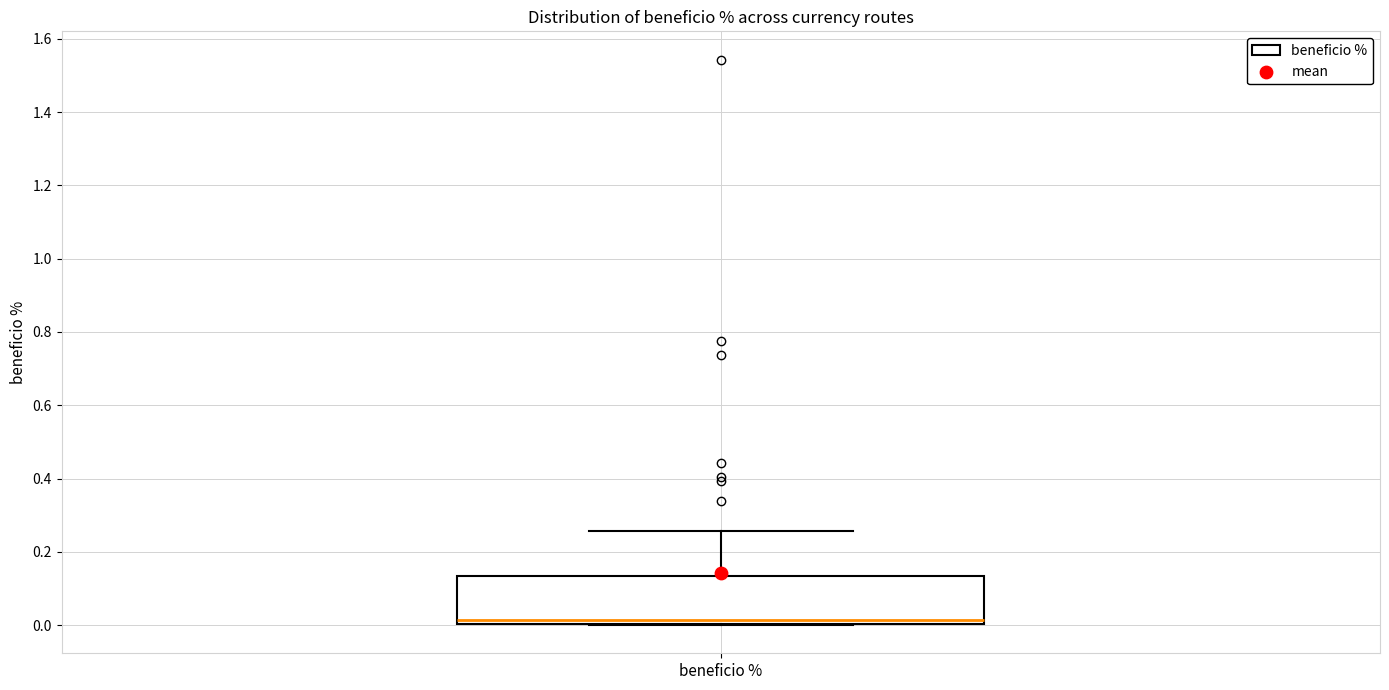

Transcribe this box plot: give where the median line is, the range the box spans, and where the two whiskers end, as read against the y-axis. The values are not printed on the chart, so give them approximately, as read against the axis.

median 0.02, box 0.00 to 0.14, whiskers 0.00 to 0.26